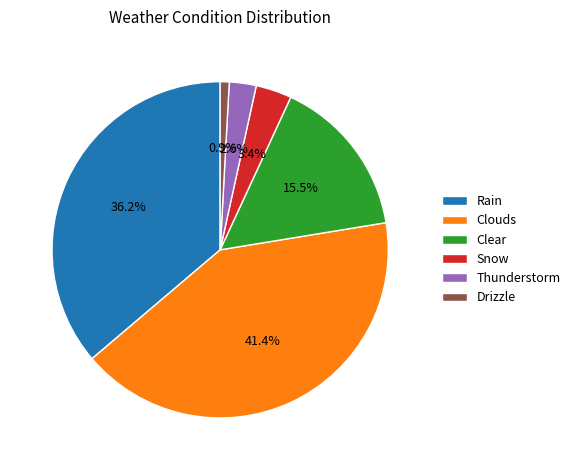

To the nearest percent, what is the combined percentage of Rain and Drizzle?

37%